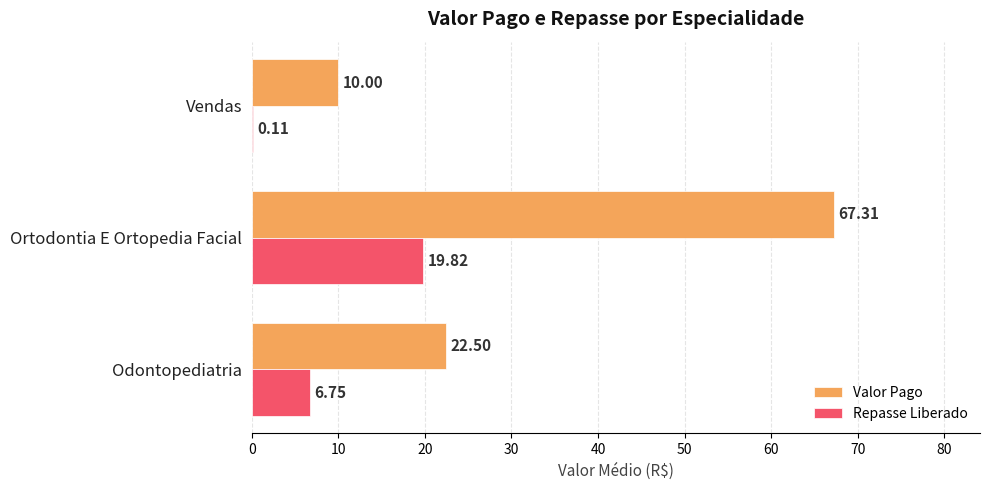

At which label does Repasse Liberado reach its peak?

Ortodontia E Ortopedia Facial